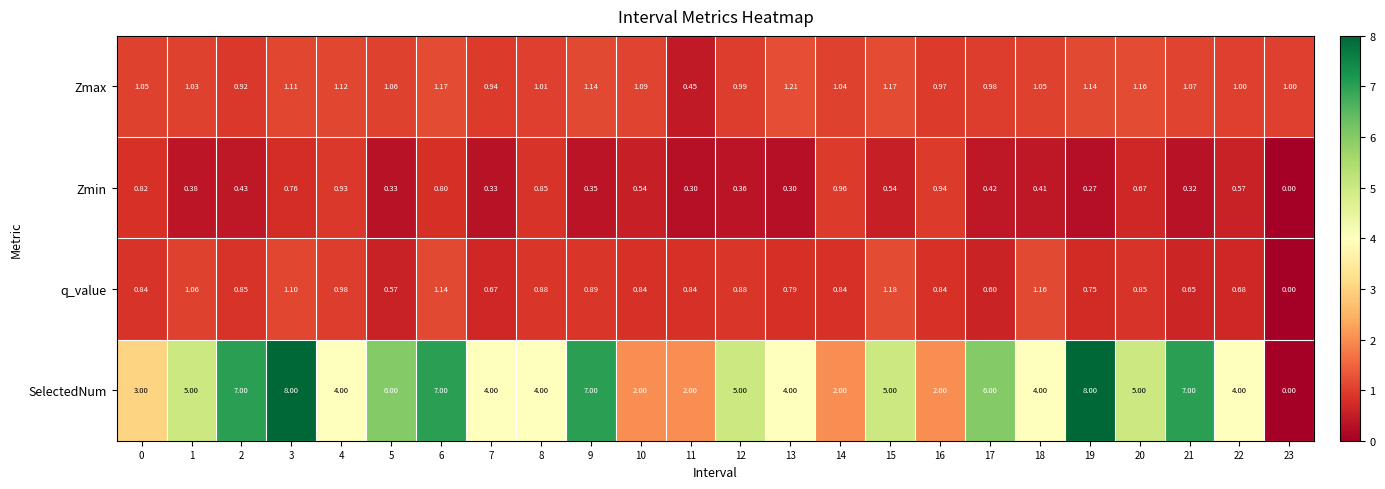

Rank the series by their maximum value, from highest to lowest.

SelectedNum, Zmax, q_value, Zmin